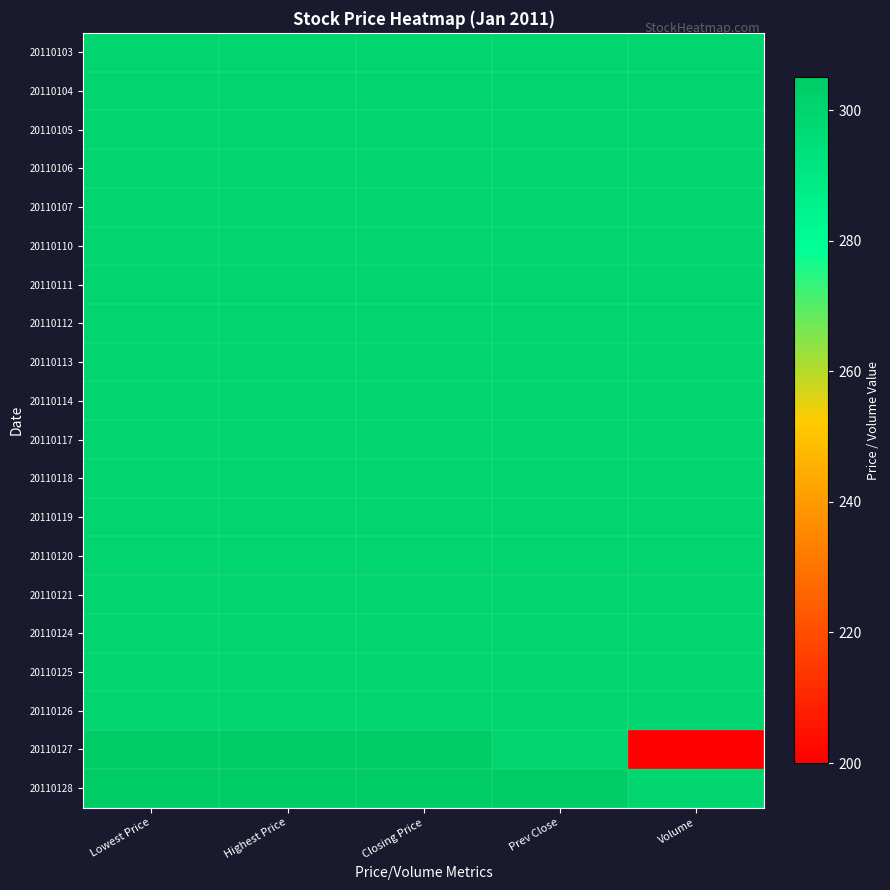

Reading right to left, extract all data points from this chart.

20110103: Volume=300	Prev Close=300	Closing Price=300	Highest Price=300	Lowest Price=300
20110104: Volume=300	Prev Close=300	Closing Price=300	Highest Price=300	Lowest Price=300
20110105: Volume=300	Prev Close=300	Closing Price=300	Highest Price=300	Lowest Price=300
20110106: Volume=300	Prev Close=300	Closing Price=300	Highest Price=300	Lowest Price=300
20110107: Volume=300	Prev Close=300	Closing Price=300	Highest Price=300	Lowest Price=300
20110110: Volume=300	Prev Close=300	Closing Price=300	Highest Price=300	Lowest Price=300
20110111: Volume=300	Prev Close=300	Closing Price=300	Highest Price=300	Lowest Price=300
20110112: Volume=300	Prev Close=300	Closing Price=300	Highest Price=300	Lowest Price=300
20110113: Volume=300	Prev Close=300	Closing Price=300	Highest Price=300	Lowest Price=300
20110114: Volume=300	Prev Close=300	Closing Price=300	Highest Price=300	Lowest Price=300
20110117: Volume=300	Prev Close=300	Closing Price=300	Highest Price=300	Lowest Price=300
20110118: Volume=300	Prev Close=300	Closing Price=300	Highest Price=300	Lowest Price=300
20110119: Volume=300	Prev Close=300	Closing Price=300	Highest Price=300	Lowest Price=300
20110120: Volume=300	Prev Close=300	Closing Price=300	Highest Price=300	Lowest Price=300
20110121: Volume=300	Prev Close=300	Closing Price=300	Highest Price=300	Lowest Price=300
20110124: Volume=300	Prev Close=300	Closing Price=300	Highest Price=300	Lowest Price=300
20110125: Volume=300	Prev Close=300	Closing Price=300	Highest Price=300	Lowest Price=300
20110126: Volume=300	Prev Close=300	Closing Price=300	Highest Price=300	Lowest Price=300
20110127: Volume=200	Prev Close=300	Closing Price=305	Highest Price=305	Lowest Price=305
20110128: Volume=300	Prev Close=305	Closing Price=305	Highest Price=305	Lowest Price=305